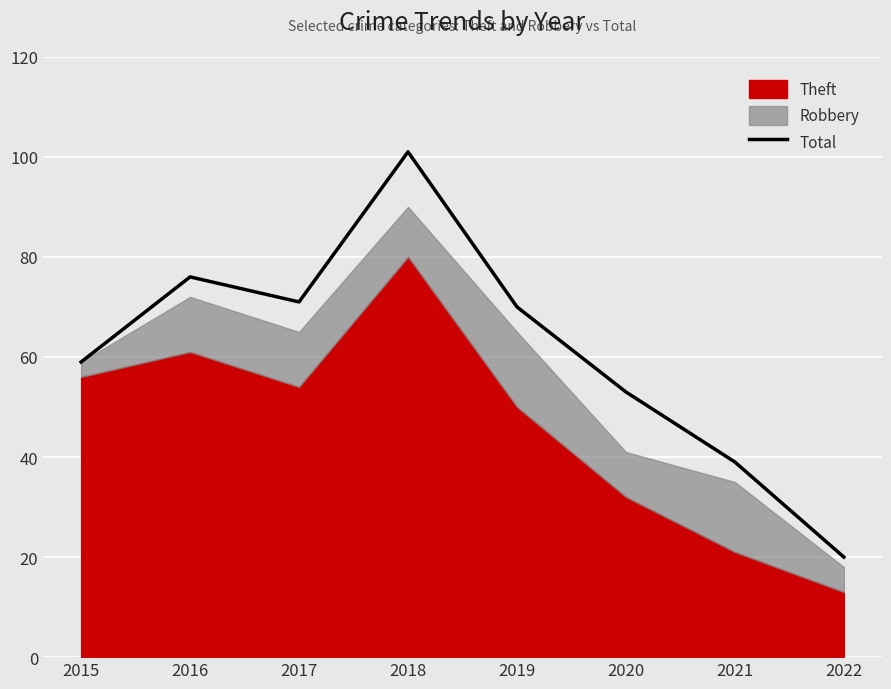

At which label does the data first exceed 70?

2016